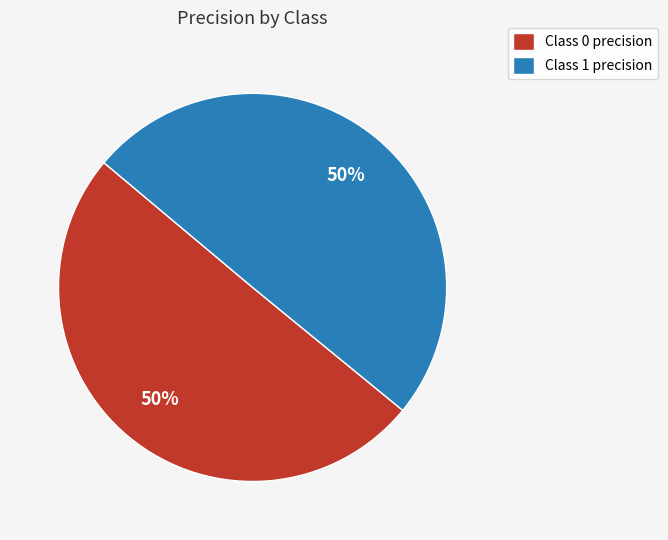

To the nearest percent, what percentage of the pie is Class 0 precision?

50%